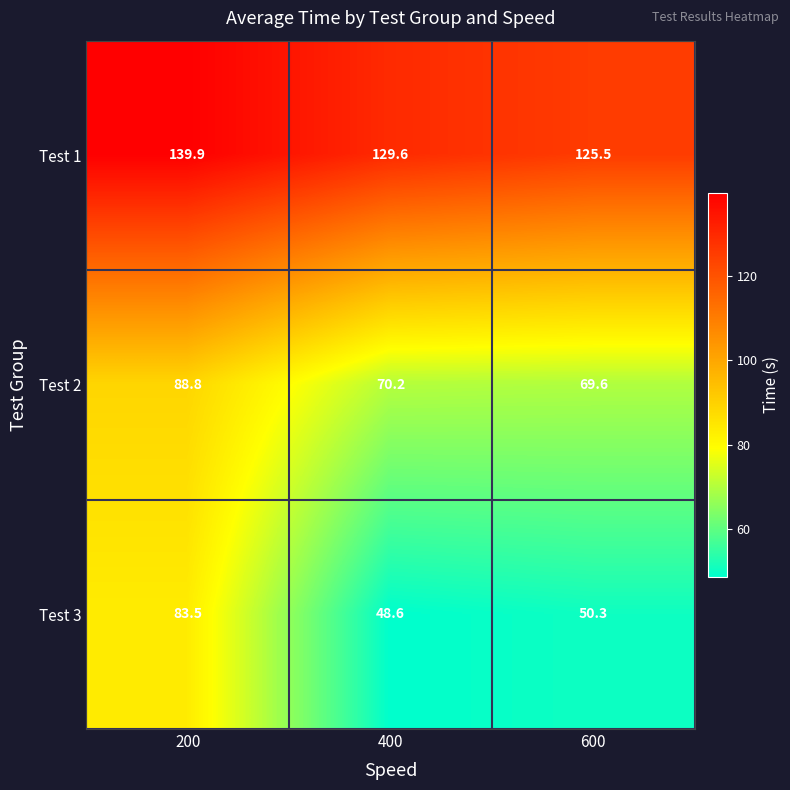

The Test 2 series shows 88.8 at 200. True or false?

True